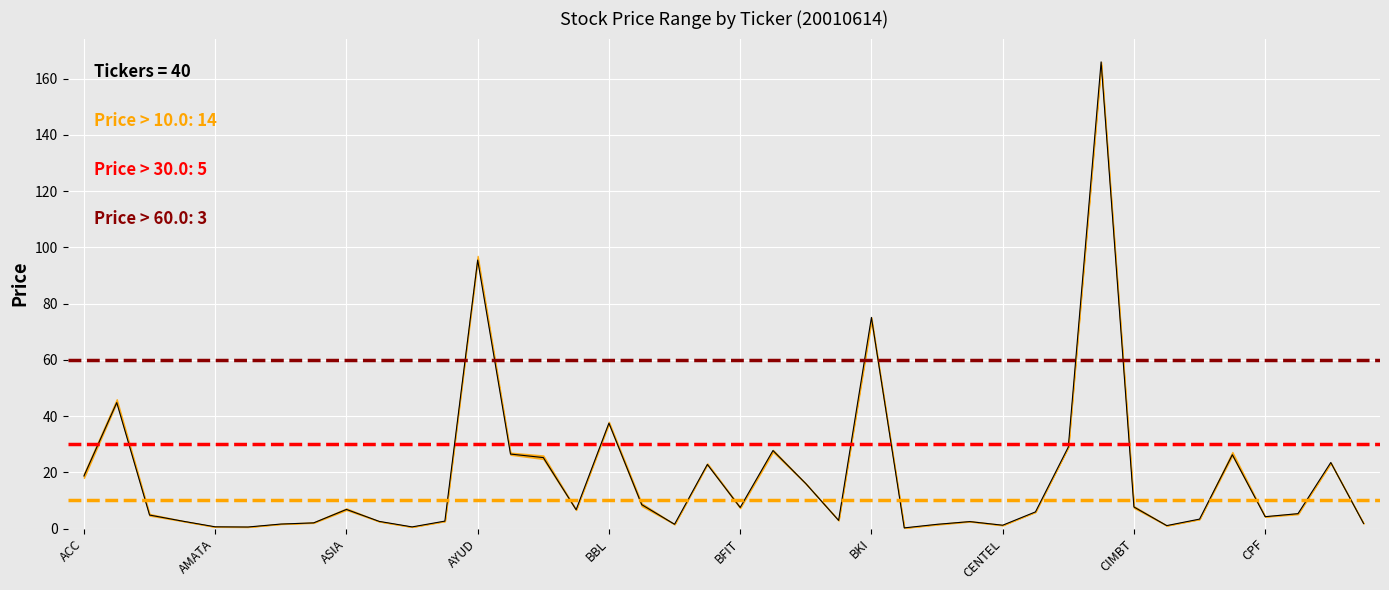

What is the smallest value displayed?

0.2